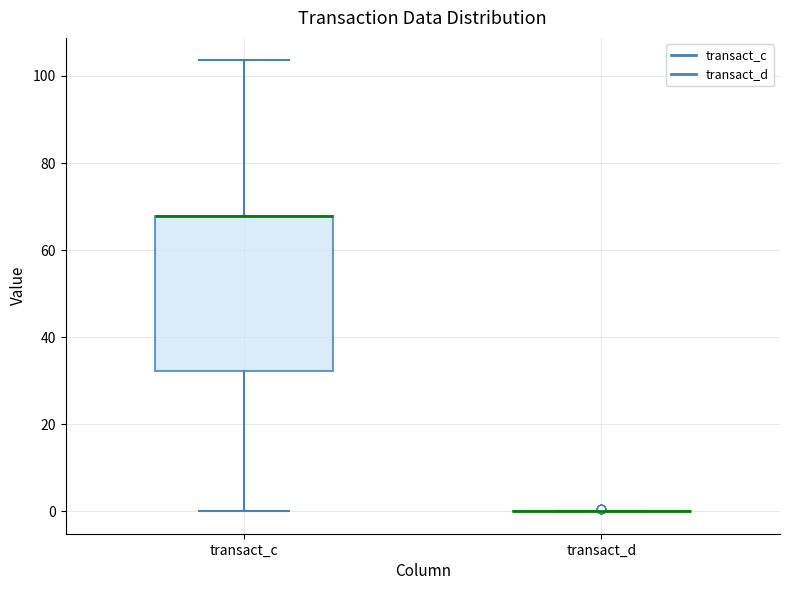

Reading left to right, transcribe this box plot: for each box, give where its median line is, the range the box spans, and where its two whiskers end, as read against the y-axis. The values are not printed on the chart, so give them approximately, as read against the axis.

transact_c: median 68 (drawn on the box's upper edge), box 32 to 68, whiskers 0 to 104
transact_d: box collapsed to a line at 0, whiskers 0 to 0